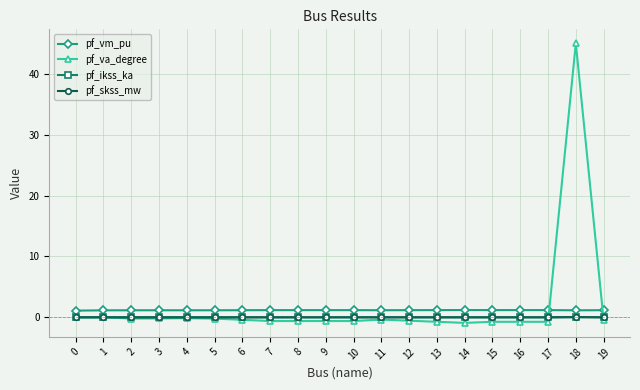

The value of pf_ikss_ka at 16 is 0.0. True or false?

True